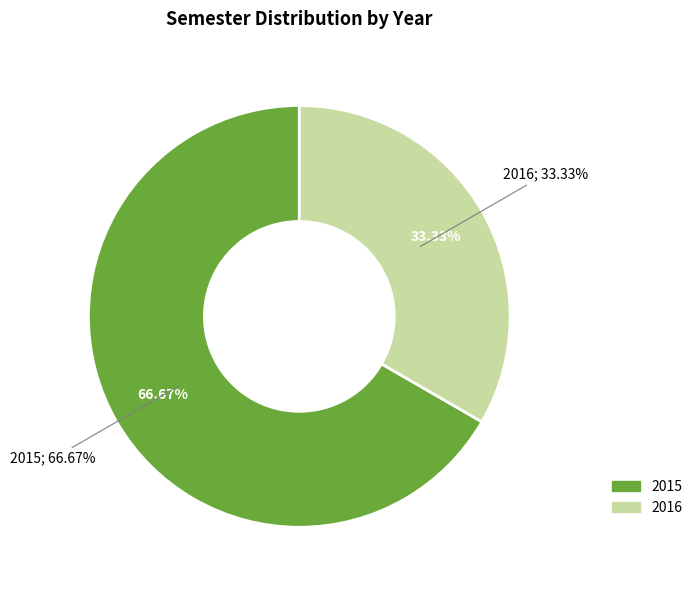

Combined, what portion of the pie is 2016 and 2015?

100.0%